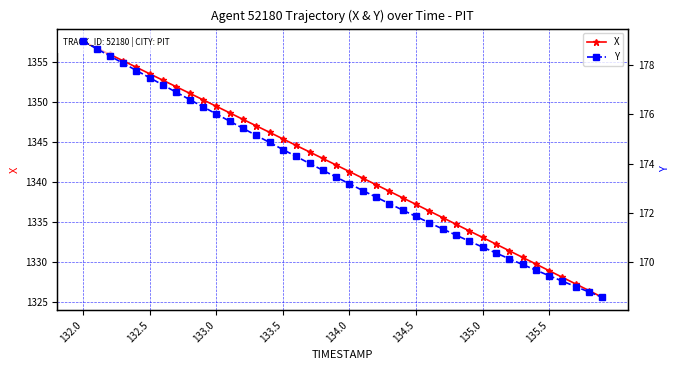

How many values in the X series are below 1342?

20